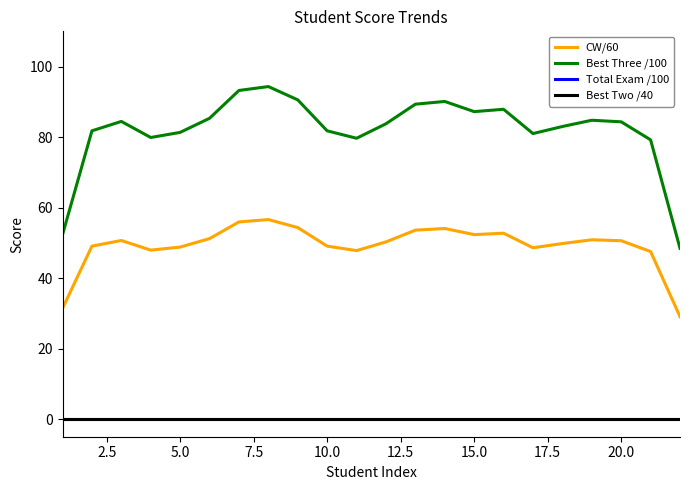

How many lines are shown in the chart?

4